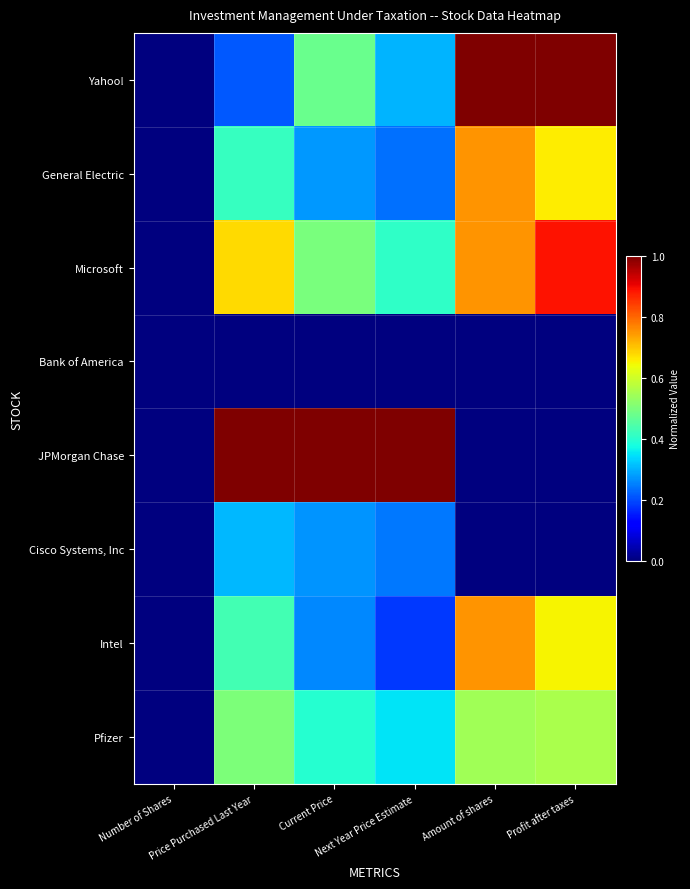

At which category does the chart reach its peak across all series?

Amount of shares